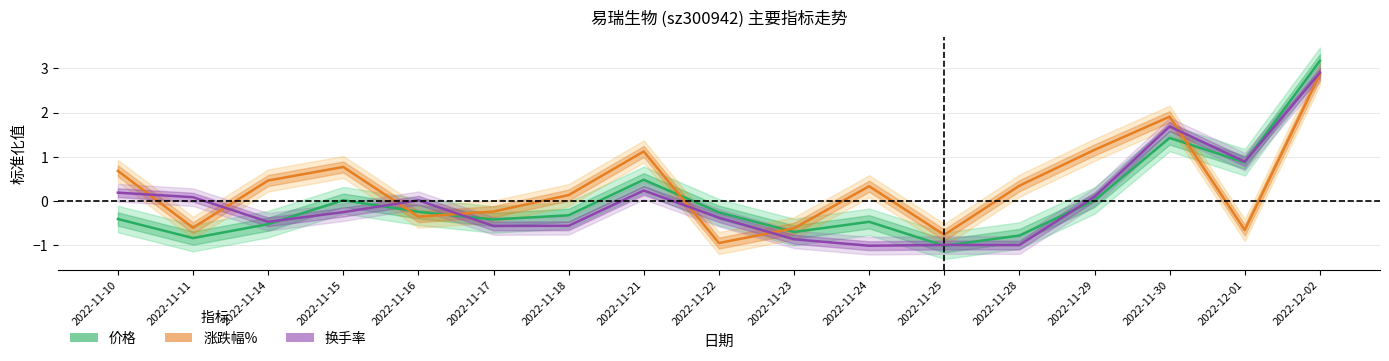

What is the difference between the 涨跌幅% values at 2022-11-22 and 2022-12-01?

0.3